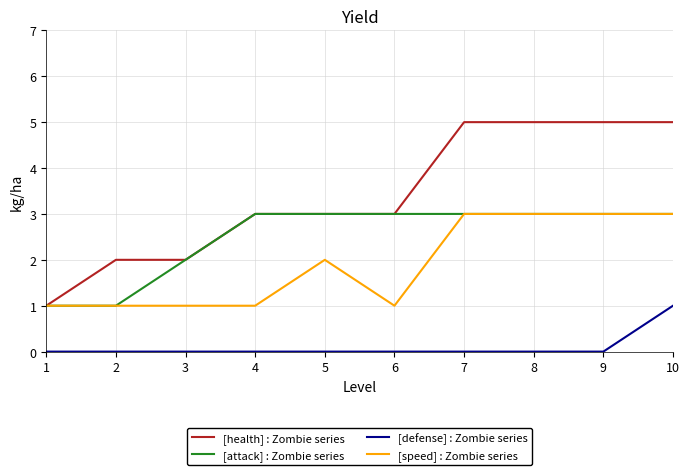

Is the value of [attack] : Zombie series at 3 greater than the value of [health] : Zombie series at 8?

No